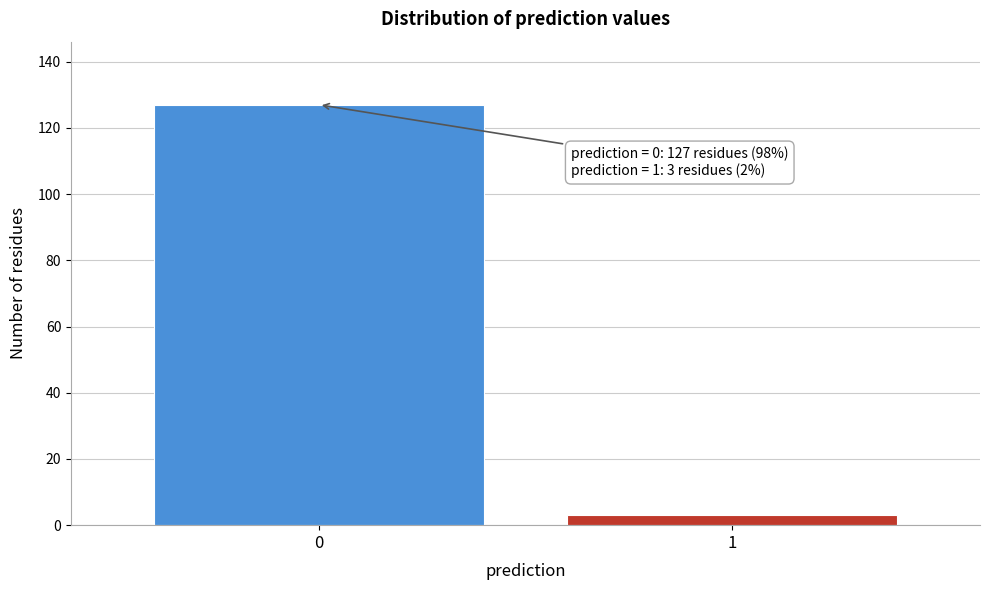

Reading right to left, extract all data points from this chart.

3	127